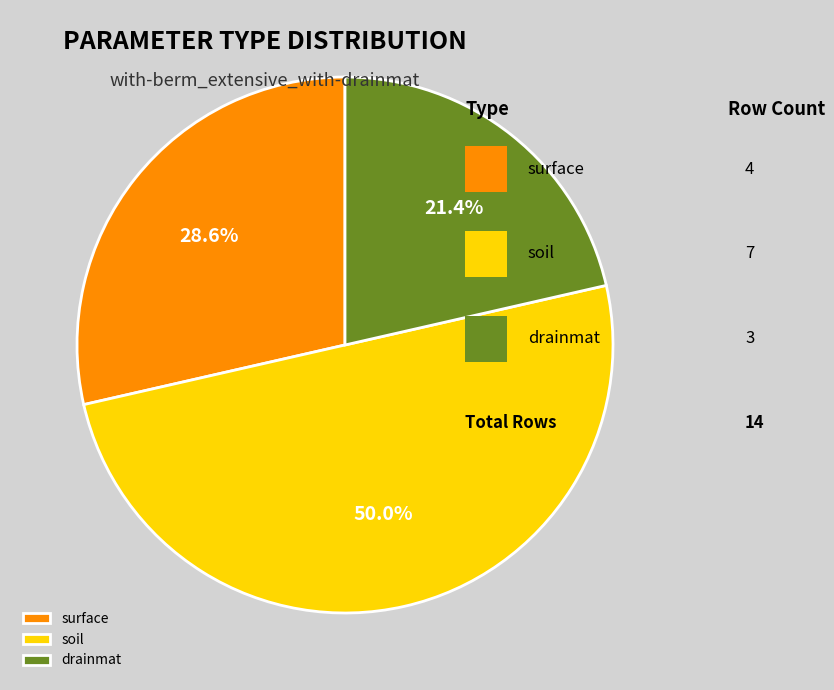

What is the smallest slice in the pie chart?

drainmat